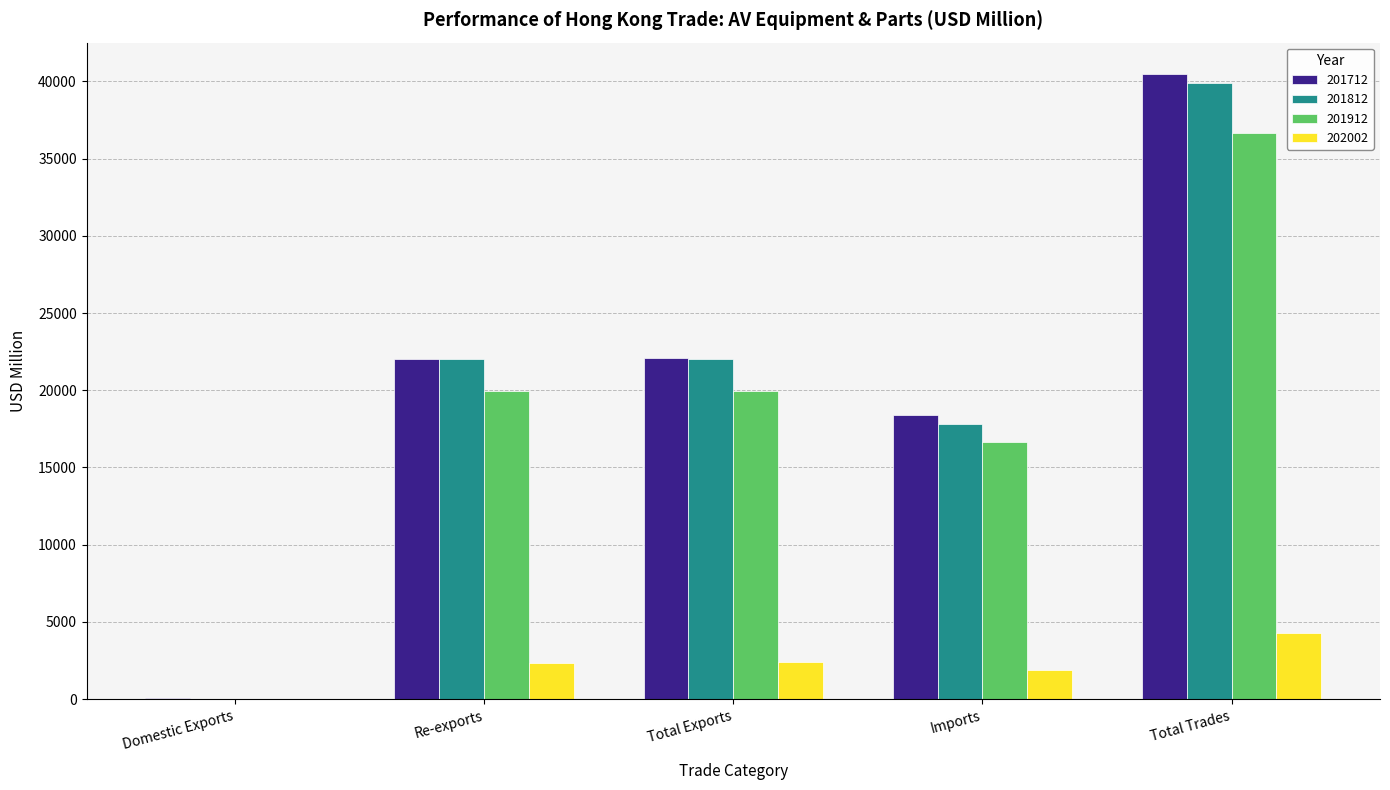

What is the total value across all series at Total Trades?

121276.9